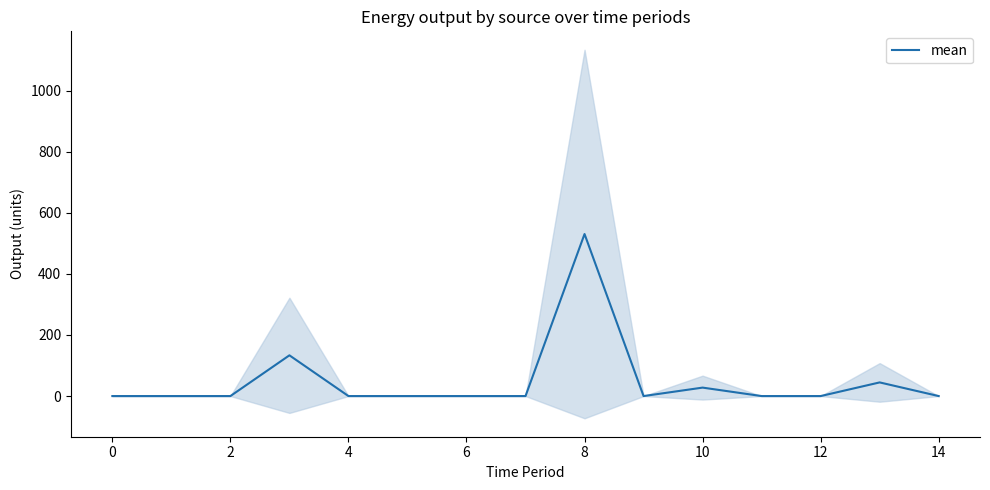

How many interior local peaks (higher than both neighbors) does the data have?

4